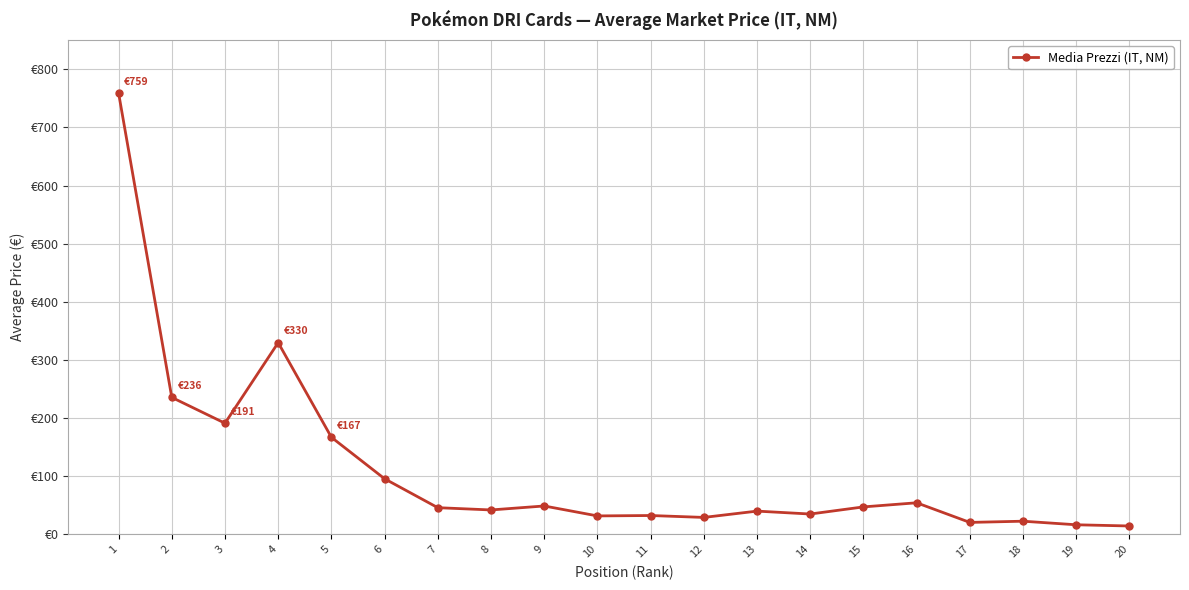

Where is the first local minimum?

3